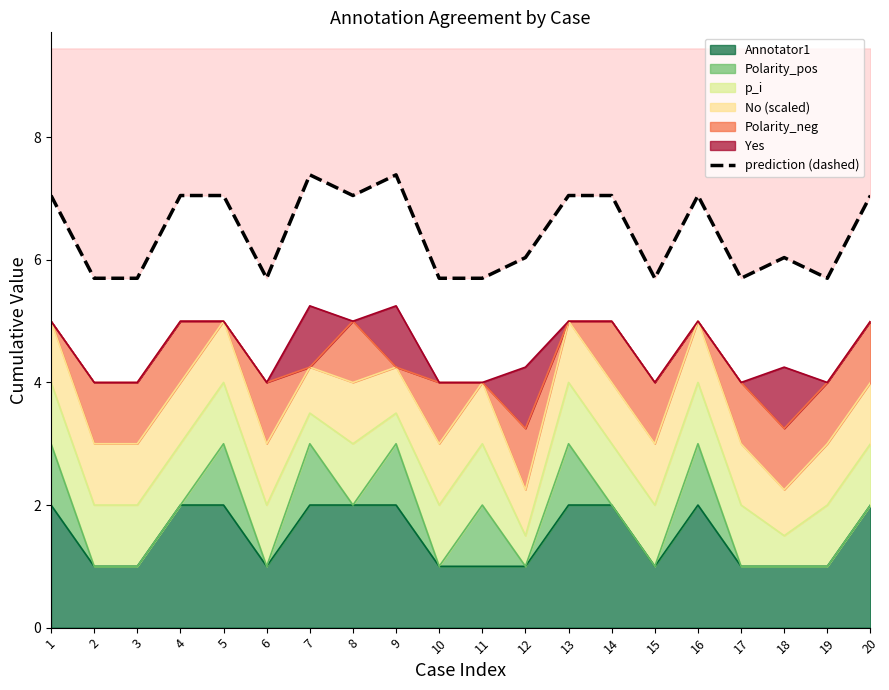

How many interior local peaks (higher than both neighbors) does the data have?

4